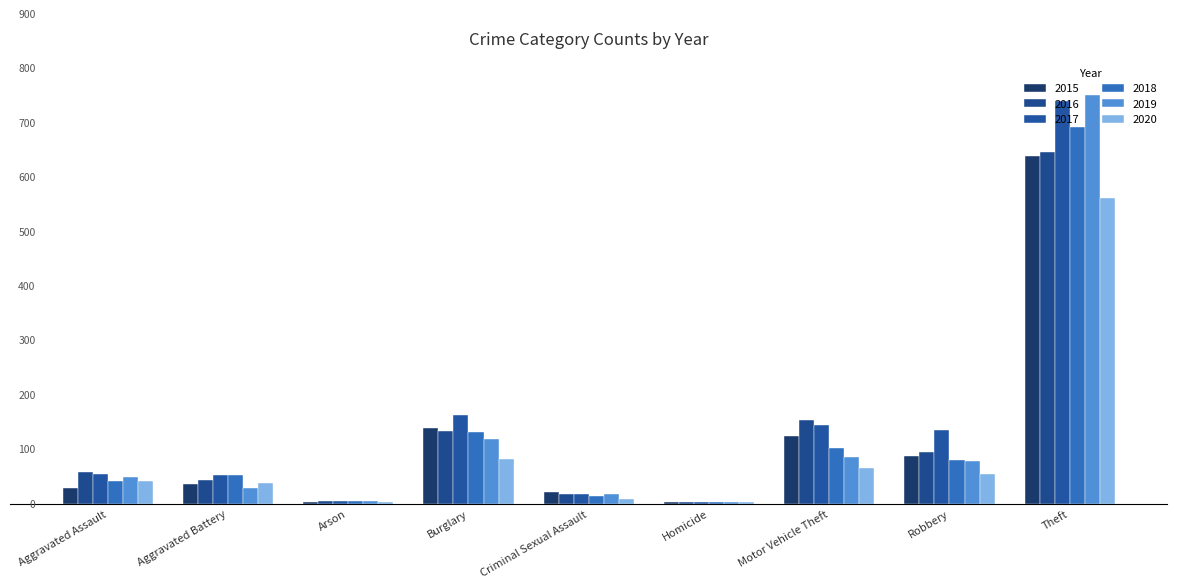

What is the approximate value of 2018 at Burglary?

133